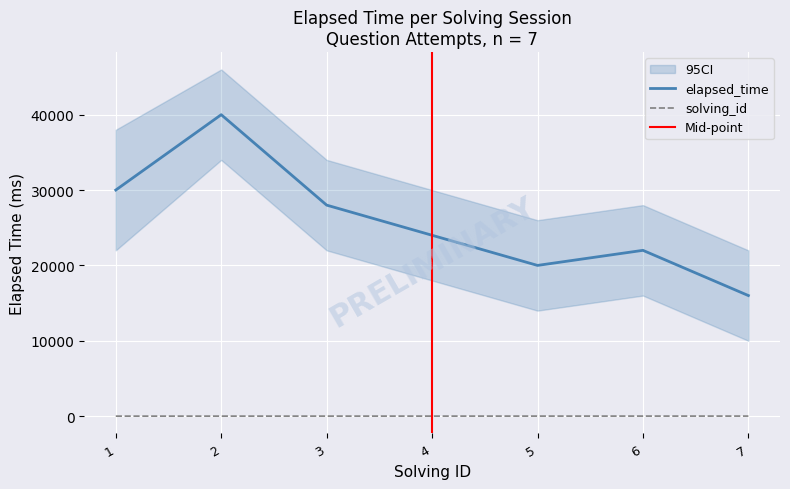

In elapsed_time, how many points are higher than both neighbors (excluding endpoints)?

2